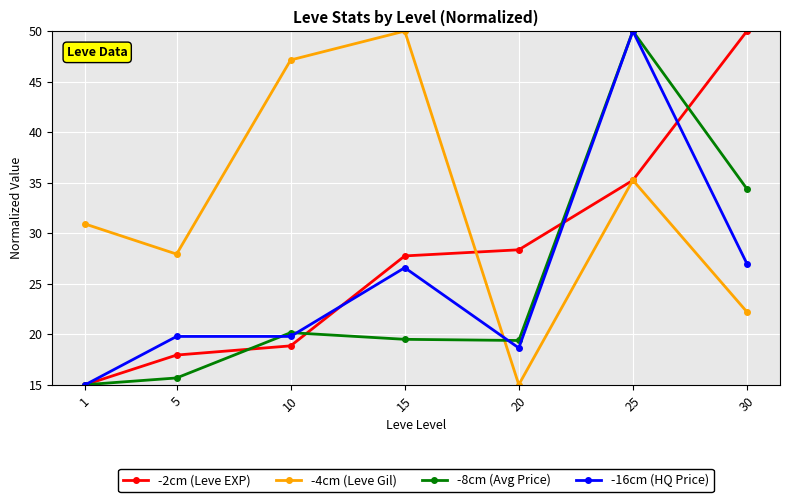

What is the value of the -2cm (Leve EXP) point at the 4th from the left?

27.7